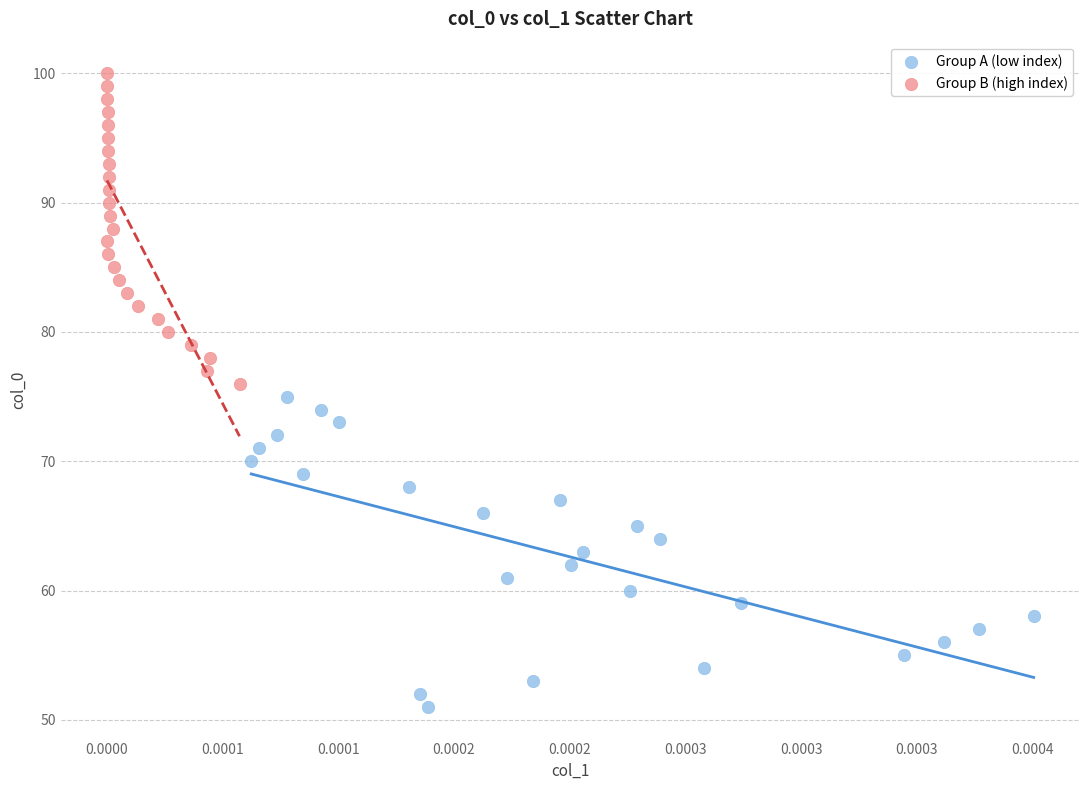

Which series reaches the minimum Y coordinate?

Group A (low index)